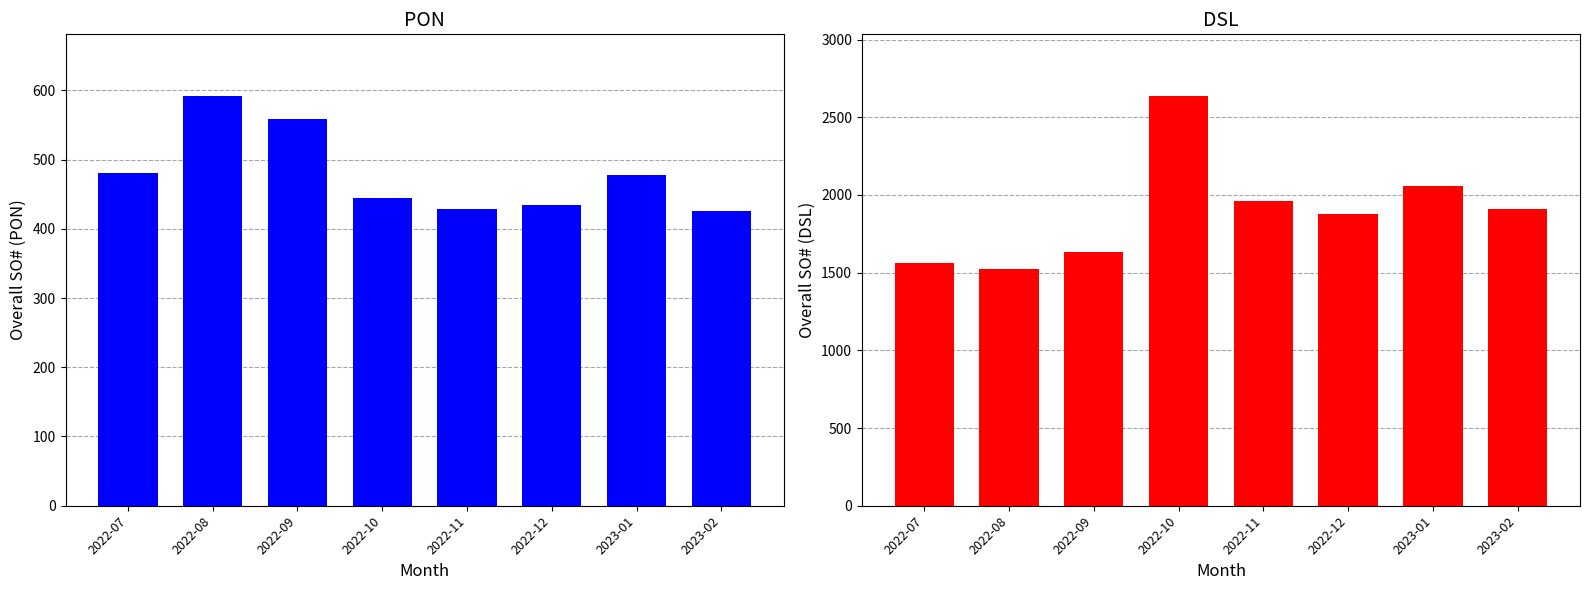

How many bars are there in each group?

2